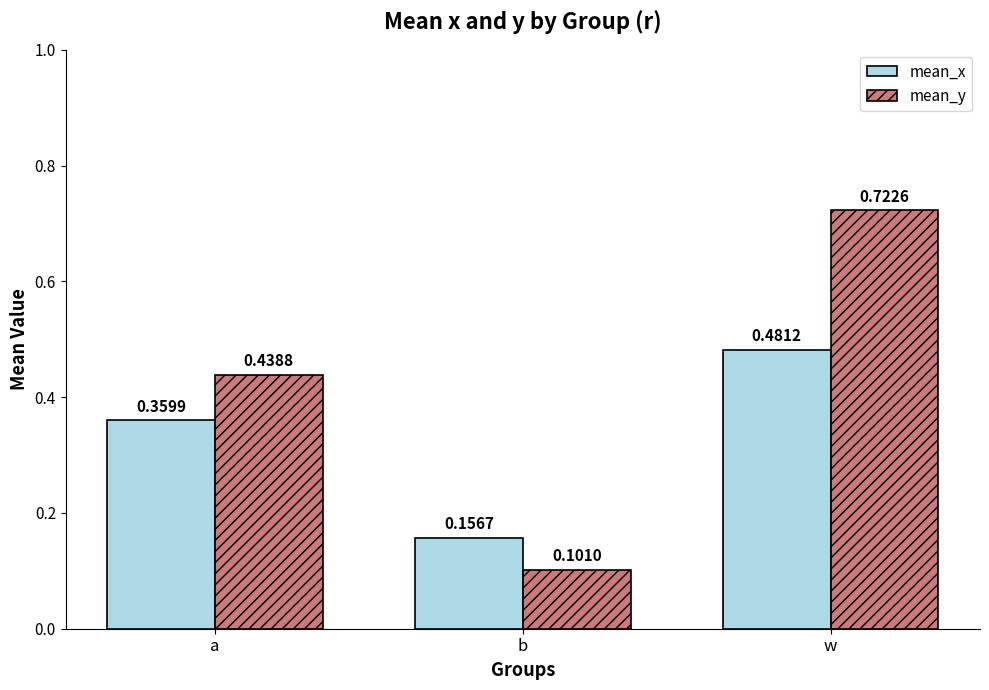

Between b and w, which series saw the biggest shift?

mean_y